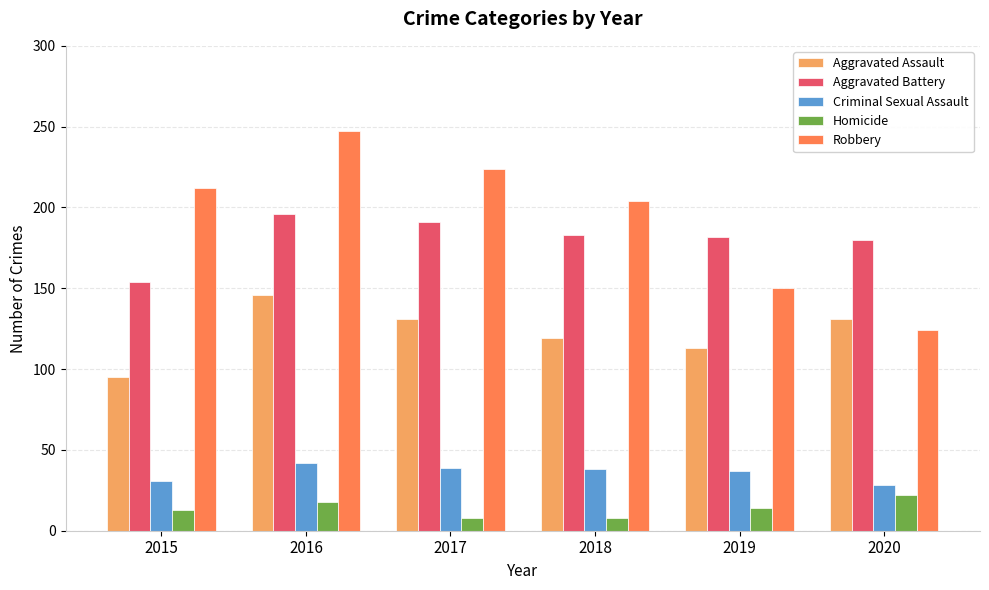

Which series has the widest spread of values?

Robbery